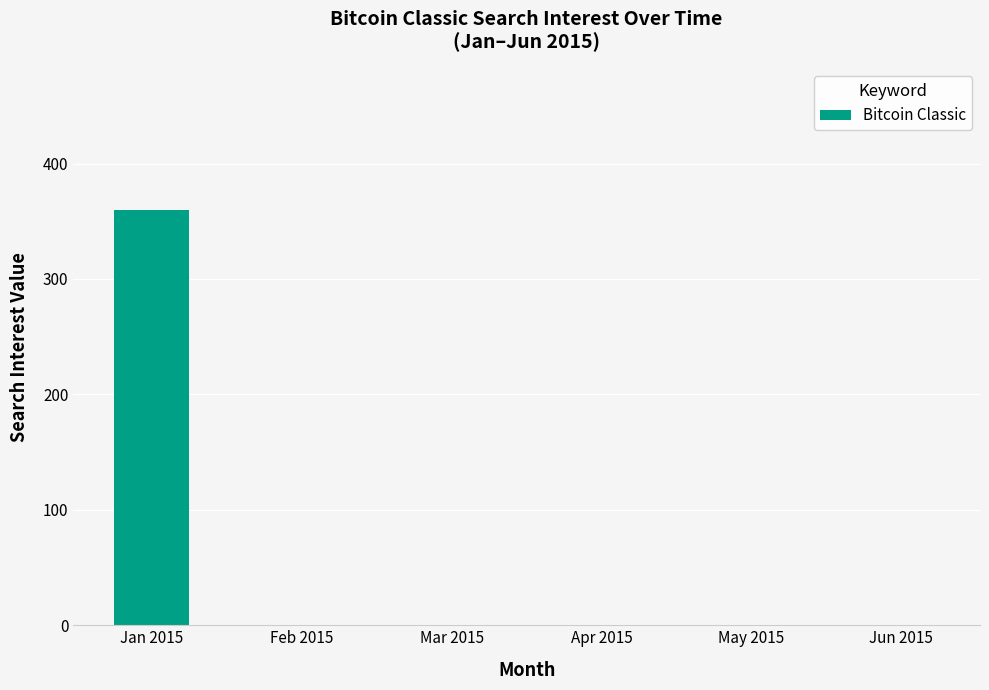

How many series are shown in this chart?

1